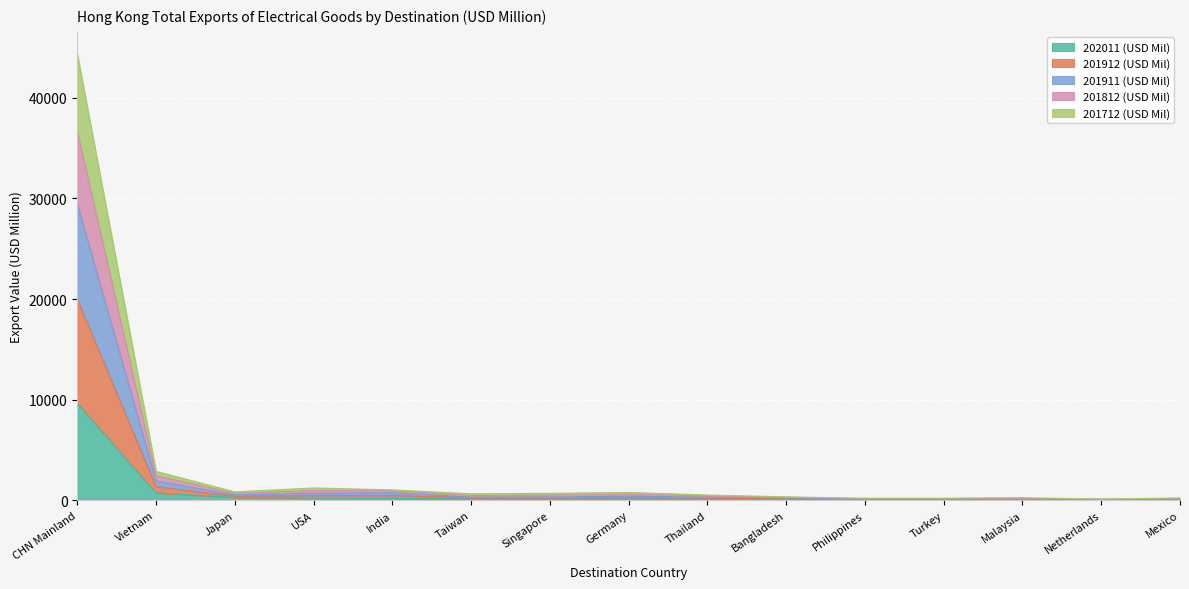

At which label does 202011 (USD Mil) reach its peak?

CHN Mainland